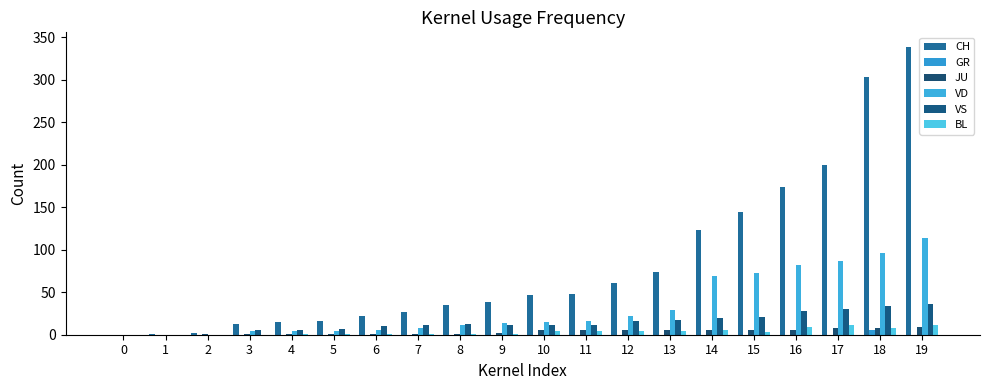

Reading left to right, what are all the values shown in this chart?

CH: 0	1	2	13	15	16	22	27	35	39	47	48	61	74	123	145	174	200	303	339
GR: 0	0	0	0	0	0	0	0	0	0	0	0	0	0	0	0	0	0	6	0
JU: 0	0	1	1	1	1	1	1	1	2	5	5	5	5	5	6	6	8	8	9
VD: 0	0	0	4	4	4	6	8	11	14	15	16	22	29	69	73	82	87	96	114
VS: 0	0	0	6	6	7	10	12	13	11	12	12	16	17	20	21	28	30	34	36
BL: 0	0	0	0	1	1	1	1	1	1	4	4	4	4	5	3	9	12	8	12